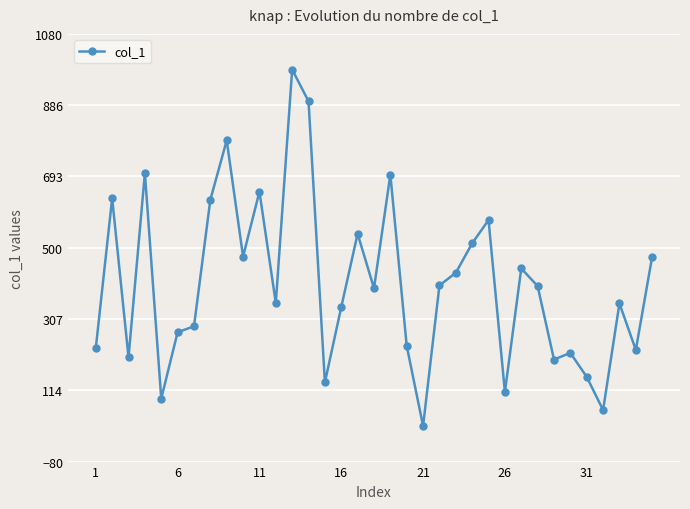

What is the value of the 34th point from the left?

223